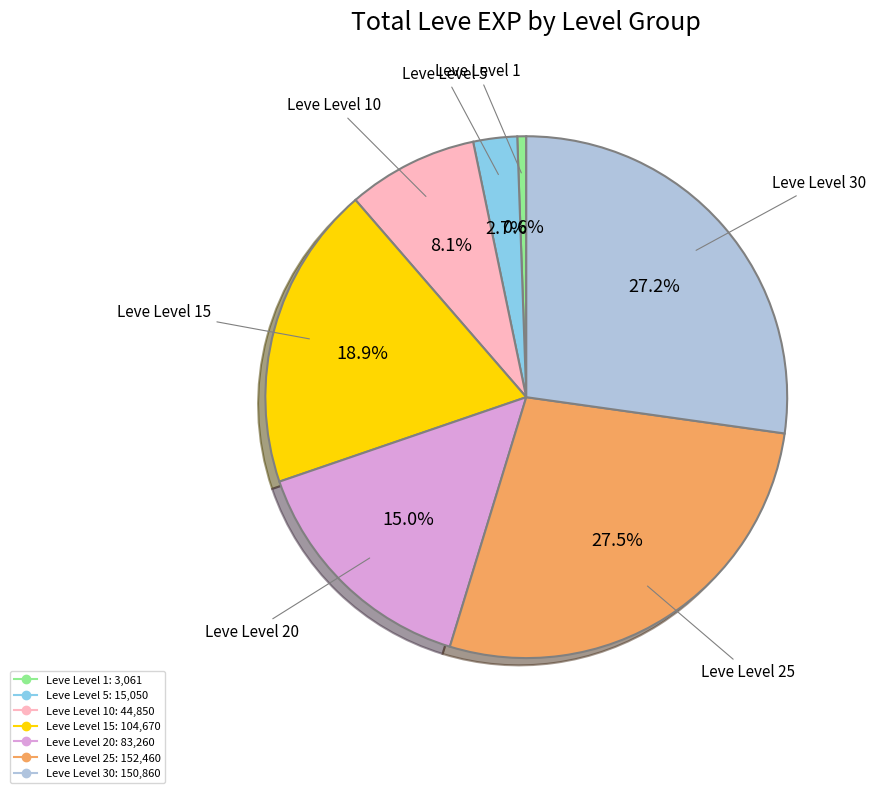

Is there any slice that represents more than half of the pie?

No